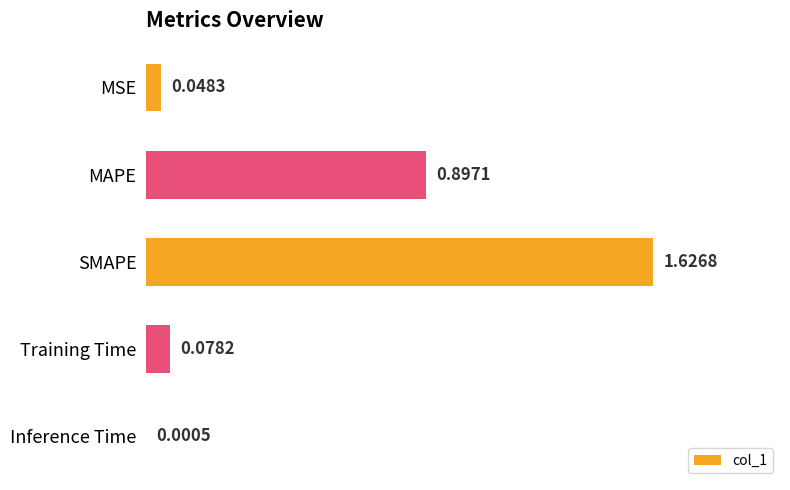

Are the bars grouped side by side (vs. stacked)?

No